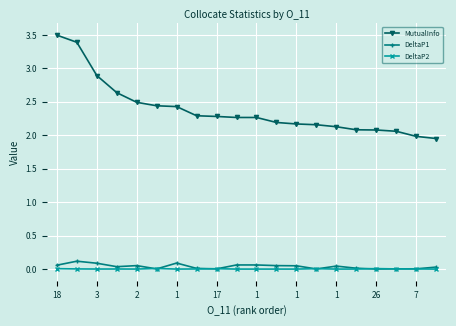

True or false: DeltaP2 has more than 0 interior local peaks.

True